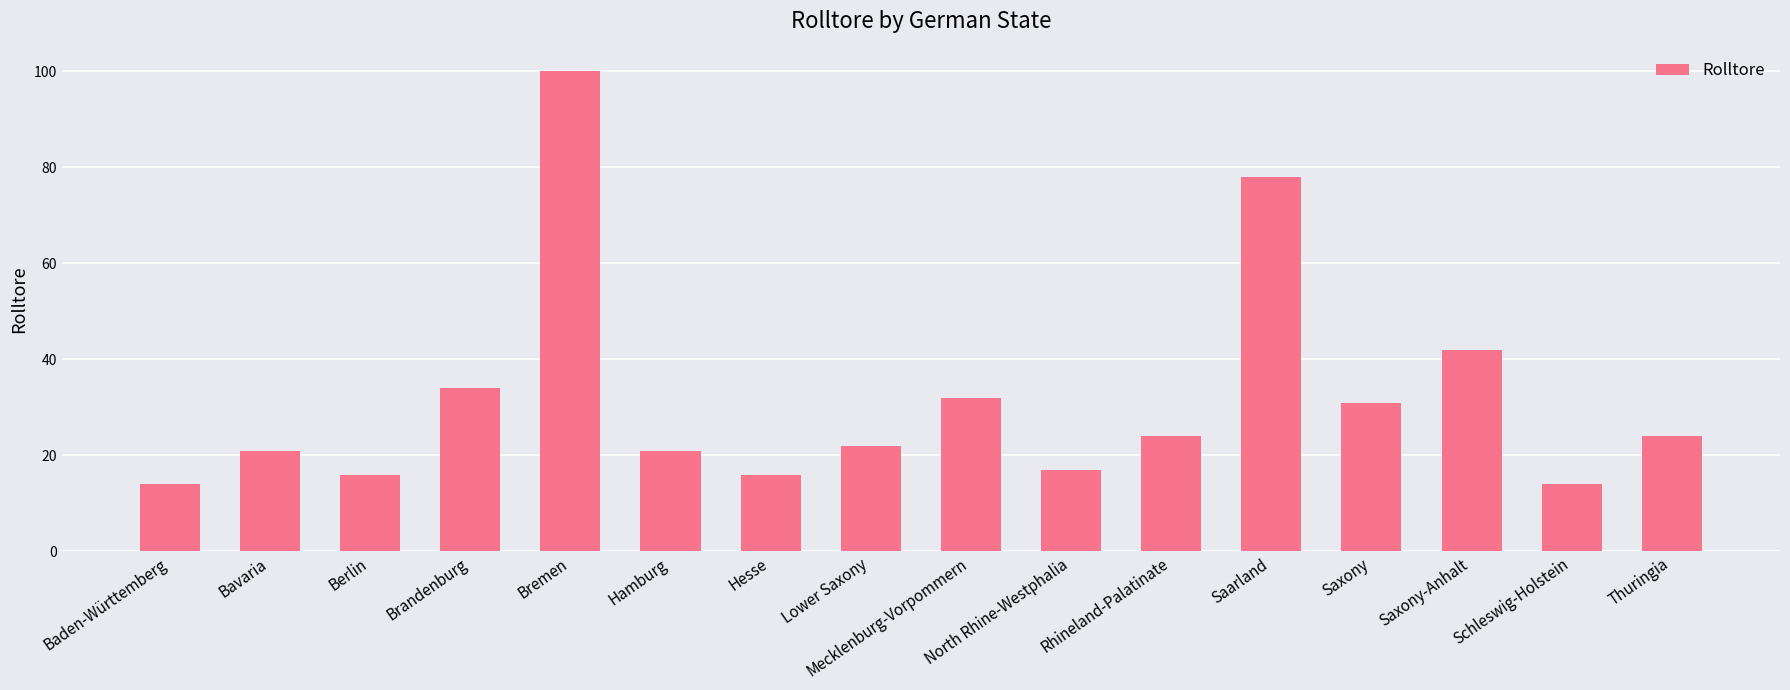

Which category has the highest value across all series?

Bremen